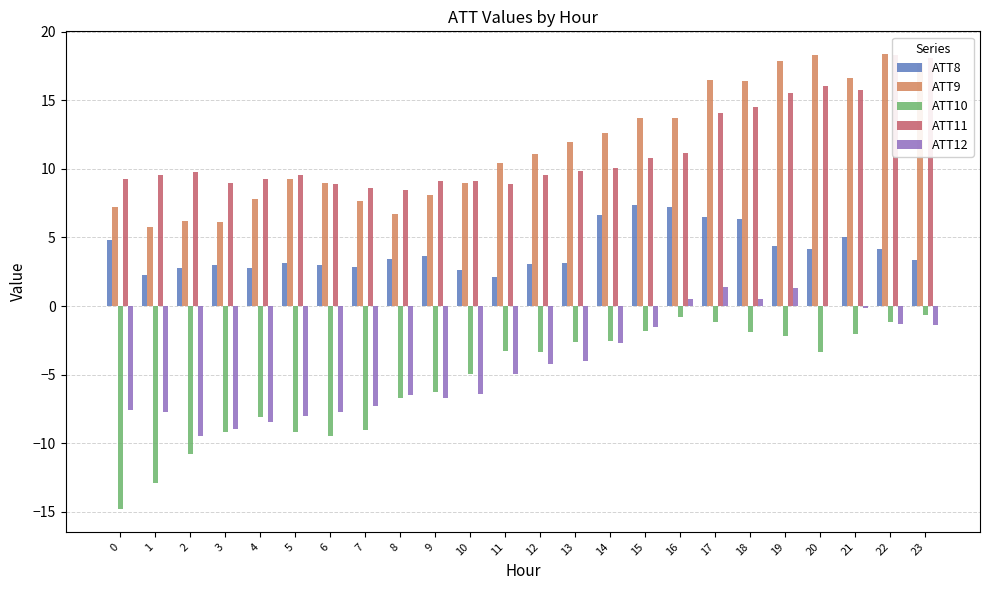

The value of ATT10 at 17 is -1.7. True or false?

False